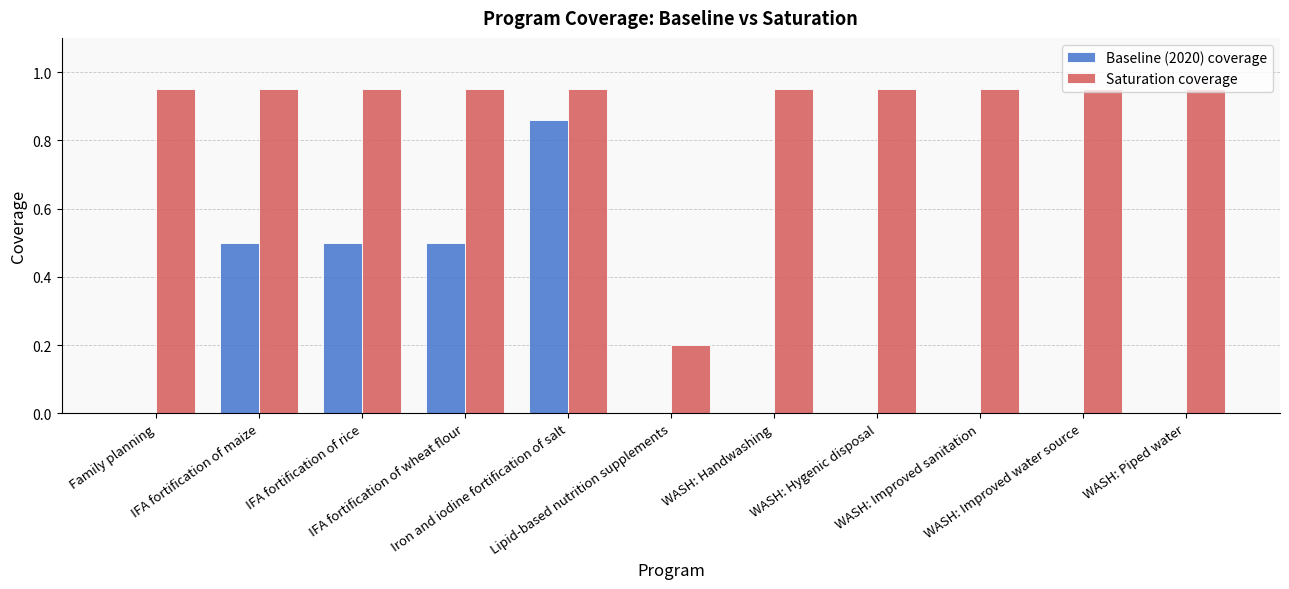

What is the sum of all Saturation coverage values?

9.7